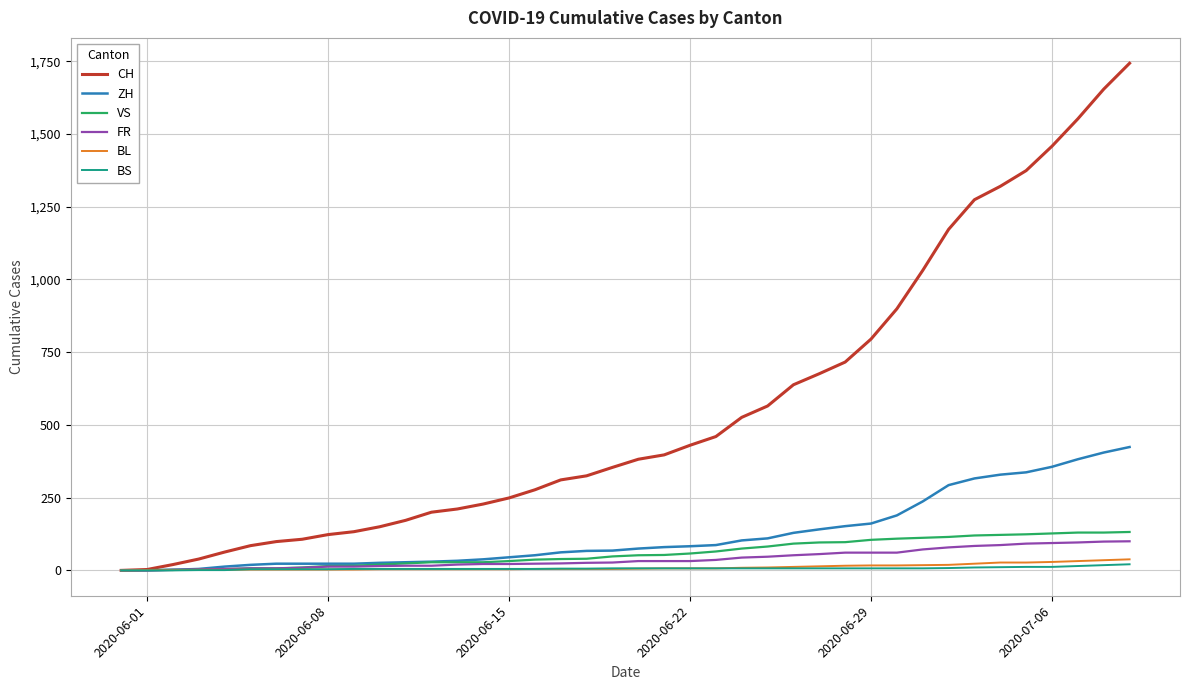

What is the difference between the second highest and second lowest values in the CH series?

1651